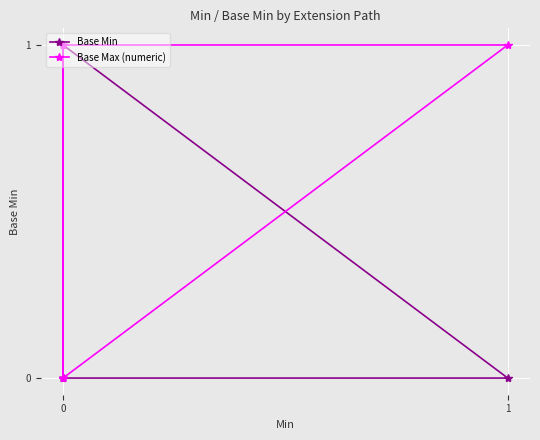

How many lines are shown in the chart?

2